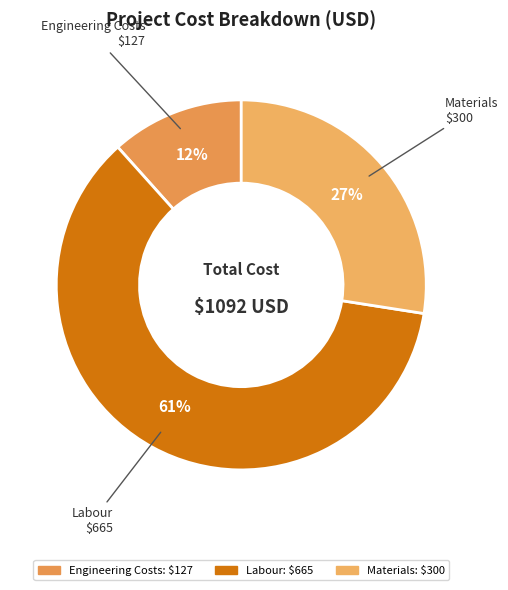

Is there any slice that represents more than half of the pie?

Yes